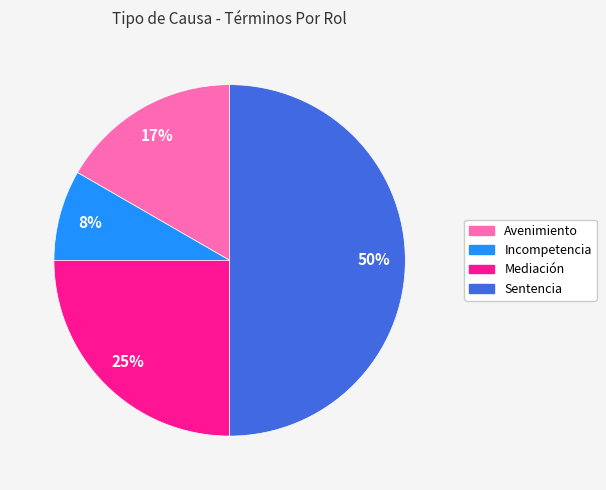

Which slice is the largest?

Sentencia